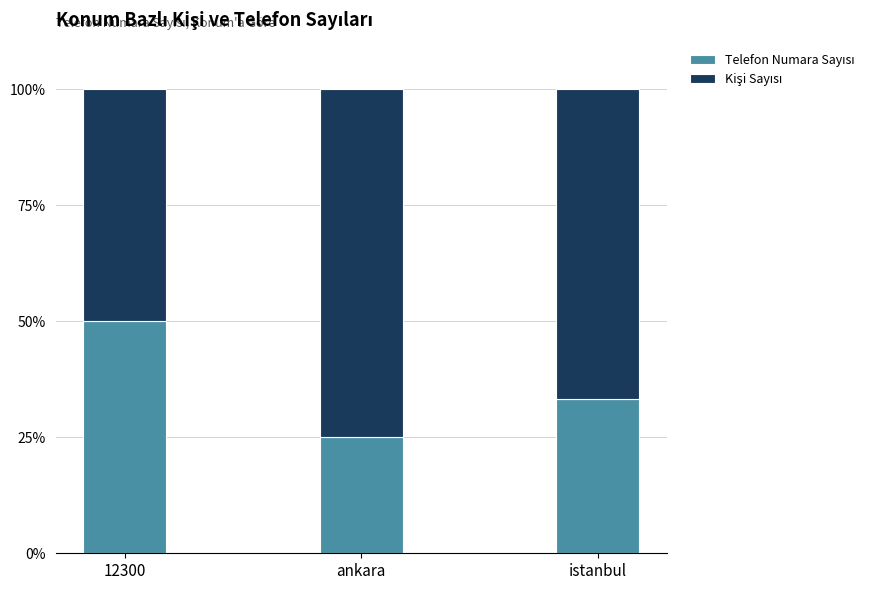

What is the total value across all series at ankara?

100.0